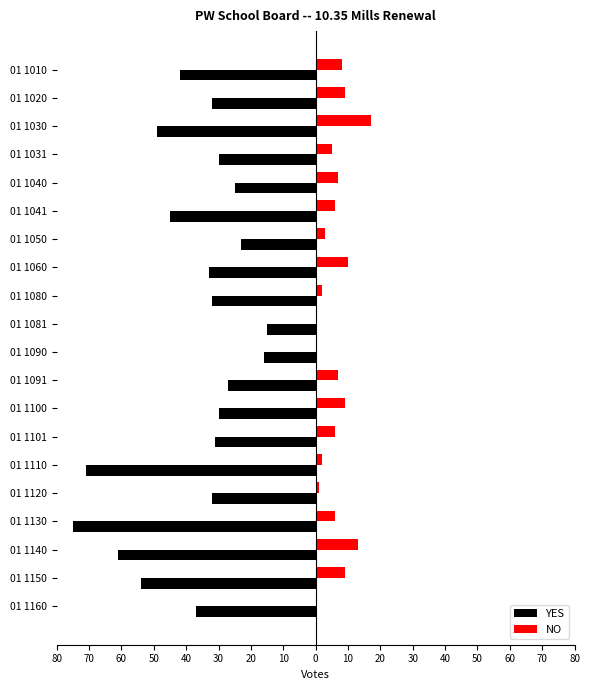

What are all the series names shown in the legend?

YES, NO